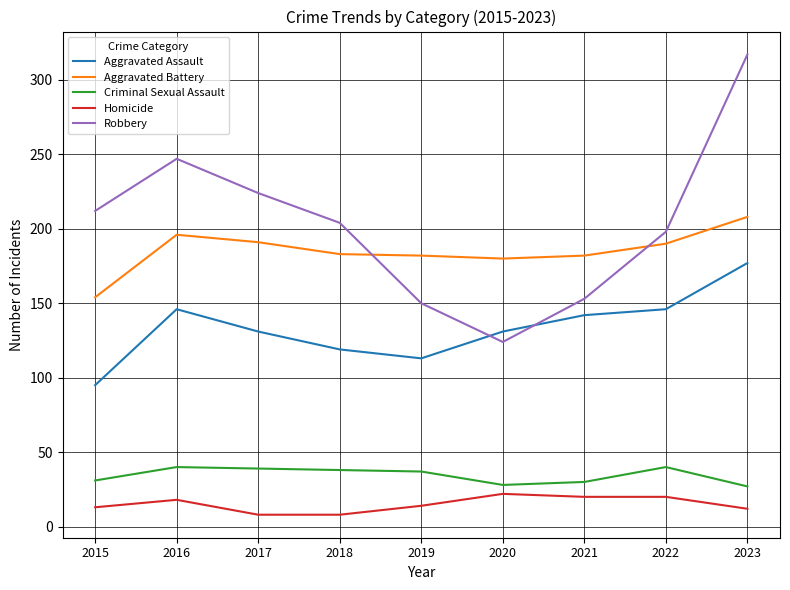

What is the greatest value displayed?

317